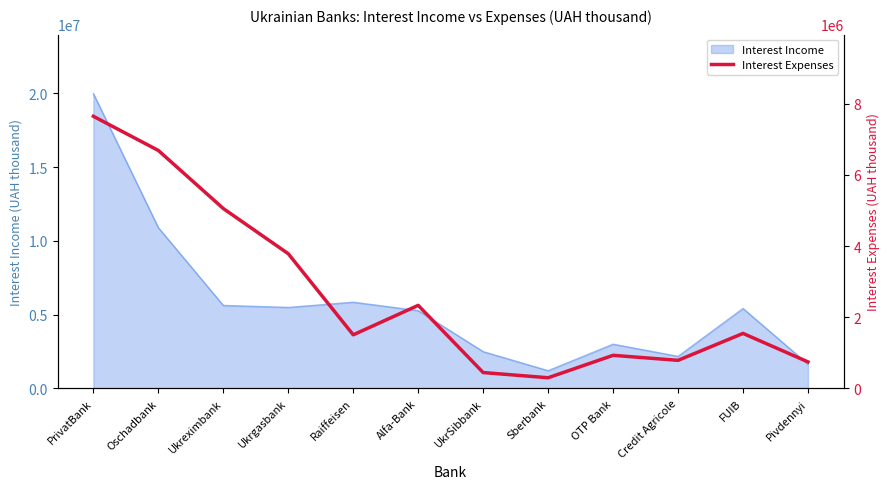

How many points are lower than both their immediate neighbors (excluding endpoints)?

3